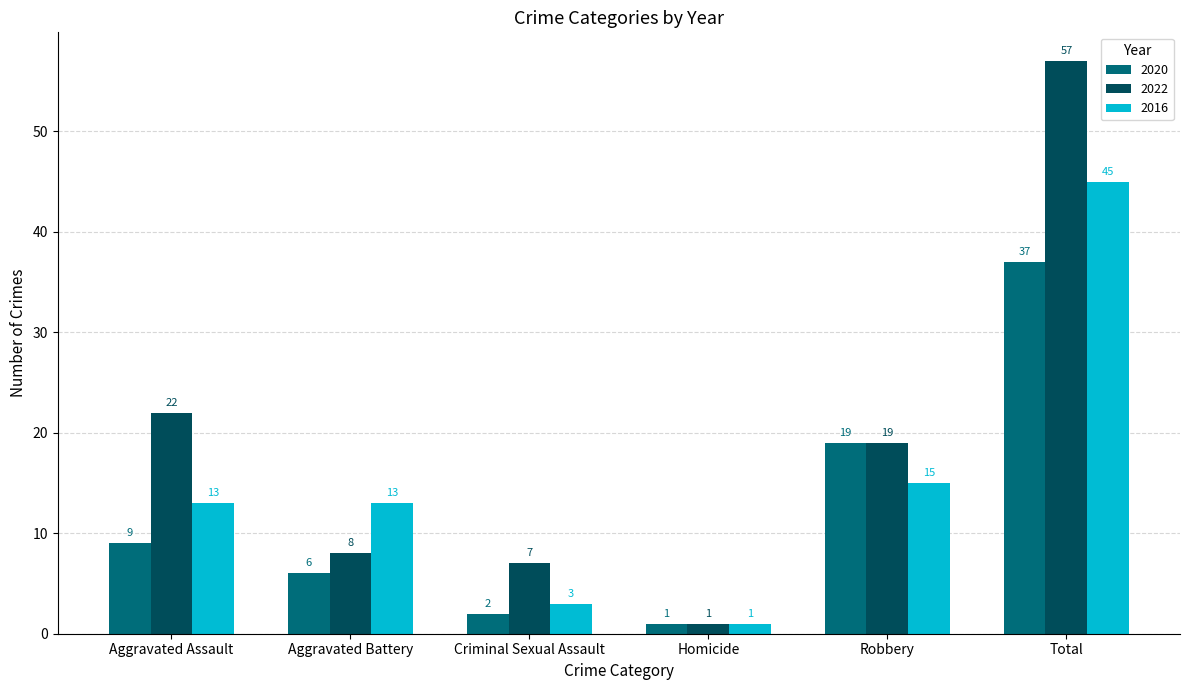

Is it true that 2016 equals 15 at Robbery?

True